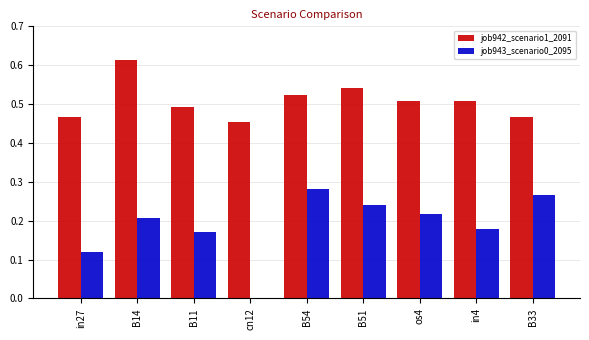

True or false: job943_scenario0_2095 has a value of 0.2 at B51.

True